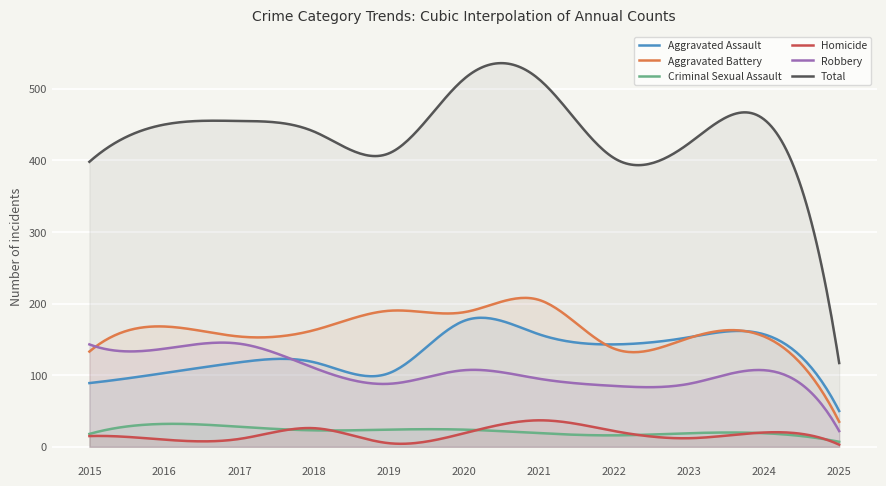

Which category has the lowest value in the Criminal Sexual Assault series?

2025